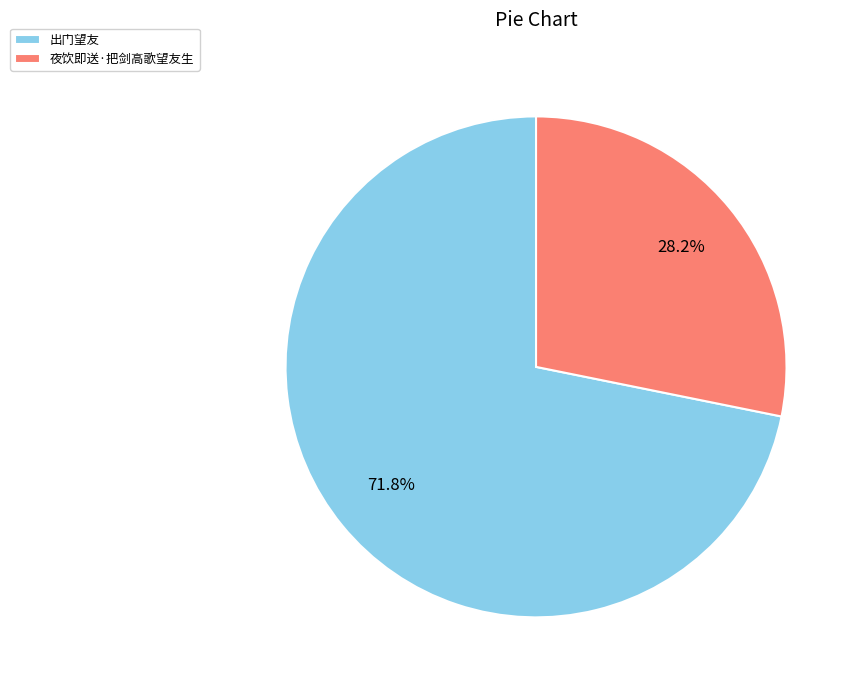

What is the smallest slice in the pie chart?

夜饮即送·把剑高歌望友生